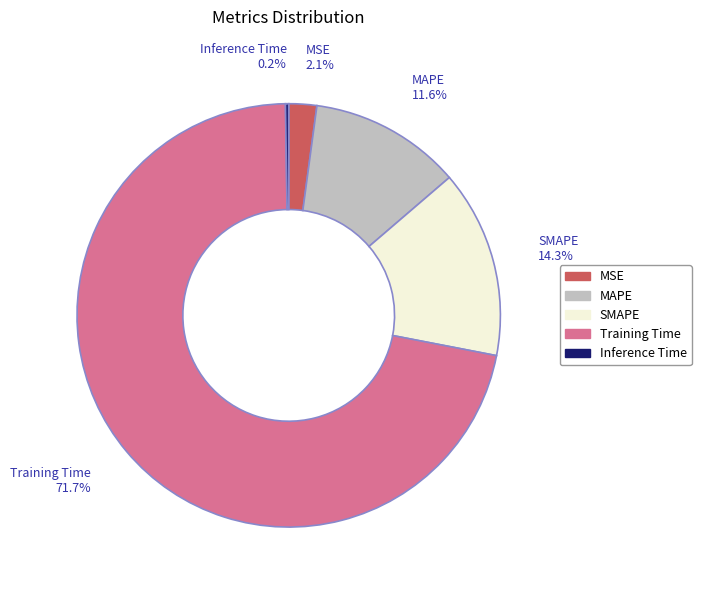

Between MAPE and Training Time, which is larger?

Training Time